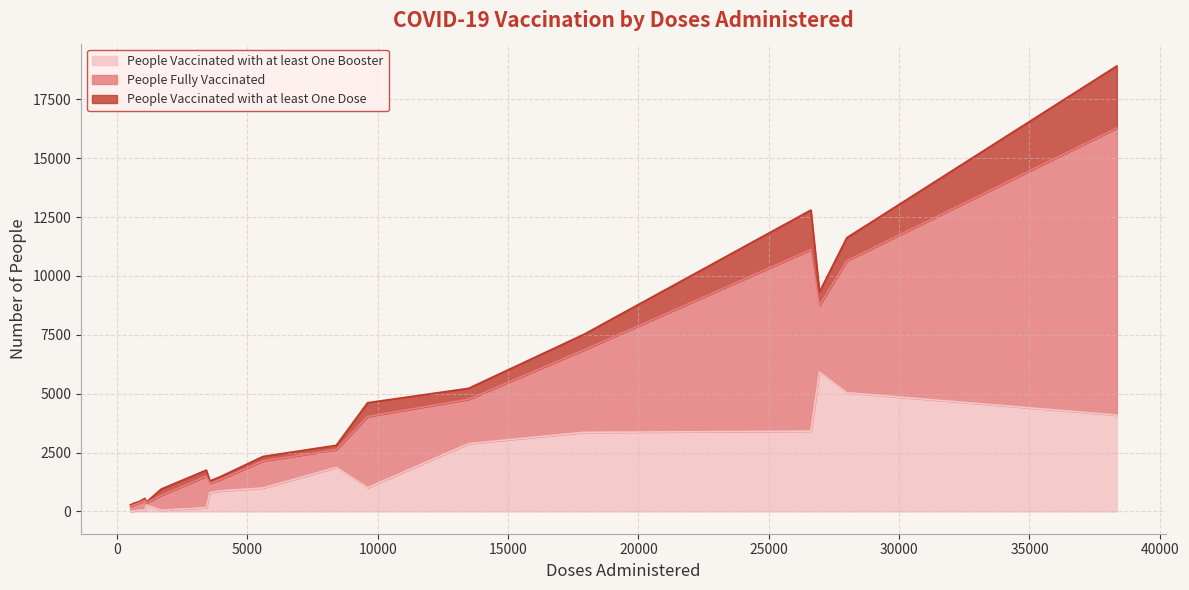

At 13, list the series in order from smallest to largest.

People Vaccinated with at least One Booster, People Fully Vaccinated, People Vaccinated with at least One Dose